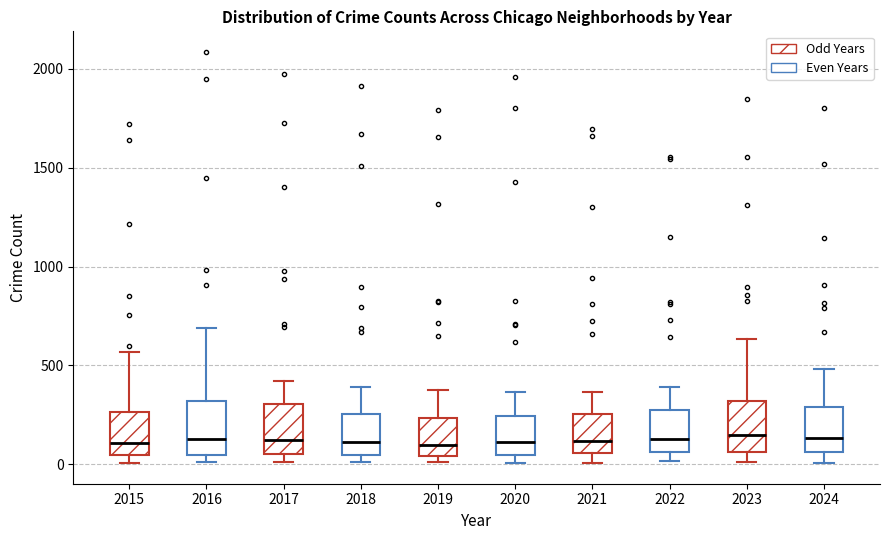

Reading left to right, transcribe this box plot: for each box, give where its median line is, the range the box spans, and where its two whiskers end, as read against the y-axis. The values are not printed on the chart, so give them approximately, as read against the axis.

2015: median 100, box 50 to 250, whiskers 0 to 550
2016: median 150, box 50 to 300, whiskers 0 to 700
2017: median 100, box 50 to 300, whiskers 0 to 400
2018: median 100, box 50 to 250, whiskers 0 to 400
2019: median 100, box 50 to 250, whiskers 0 to 400
2020: median 100, box 50 to 250, whiskers 0 to 350
2021: median 100, box 50 to 250, whiskers 0 to 350
2022: median 150, box 50 to 250, whiskers 0 to 400
2023: median 150, box 50 to 300, whiskers 0 to 650
2024: median 150, box 50 to 300, whiskers 0 to 500